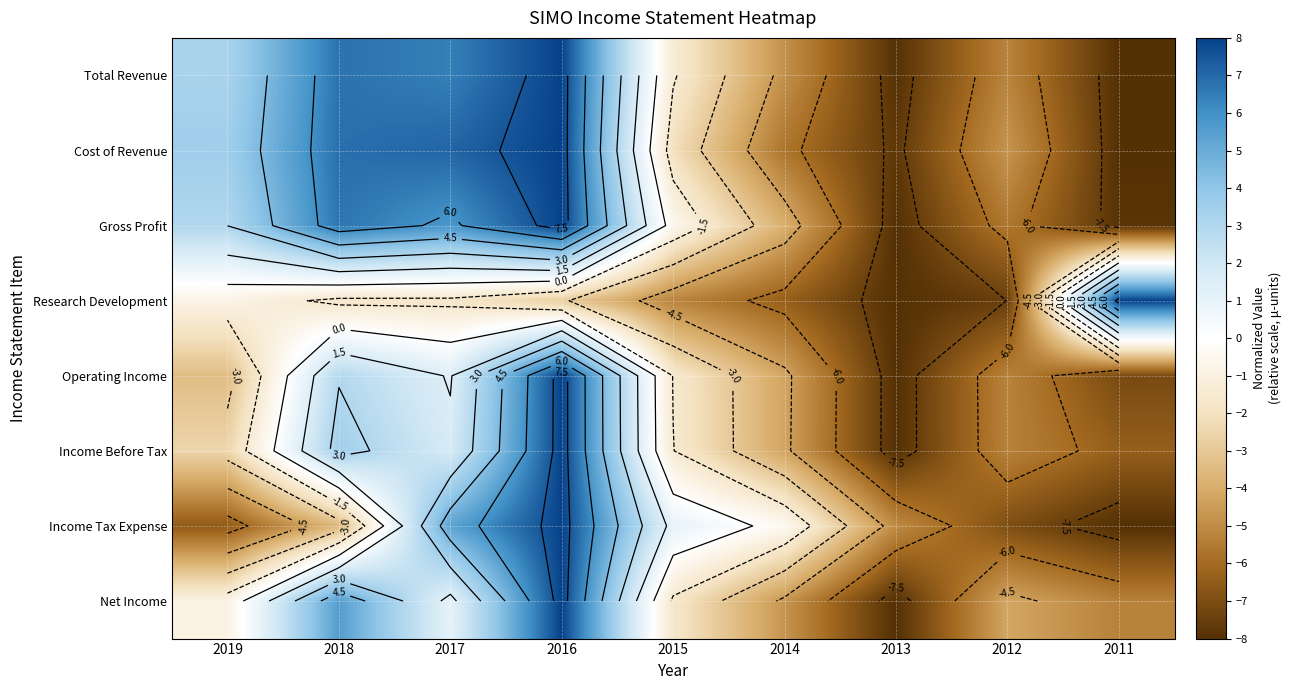

At which label is Total Revenue closest to 0?

2015